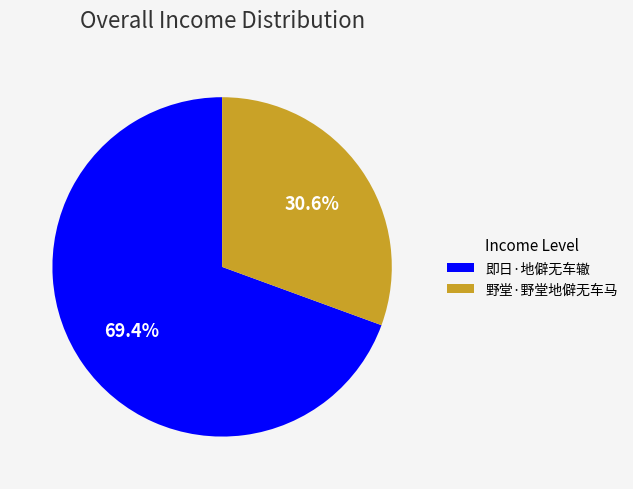

What is the smallest slice in the pie chart?

野堂·野堂地僻无车马